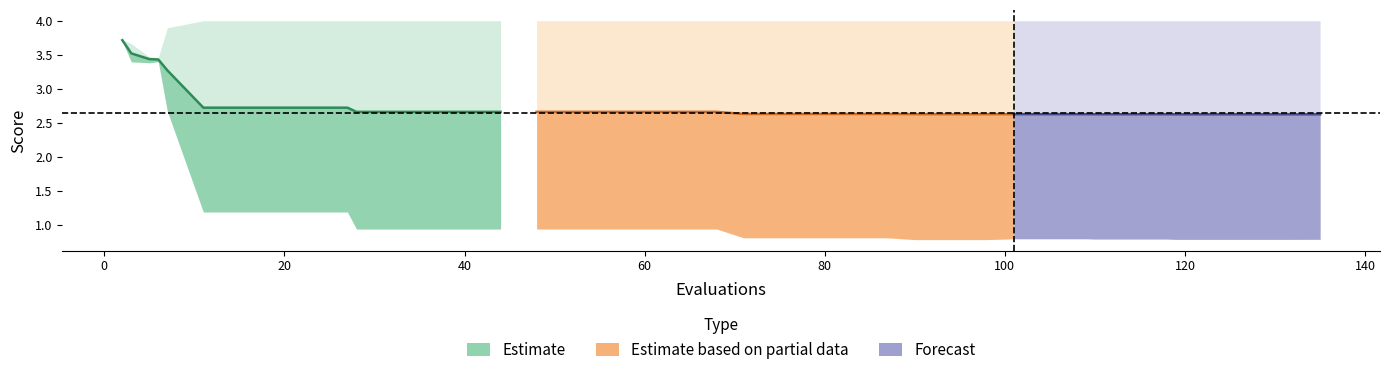

How many interior local valleys does the best series have?

1